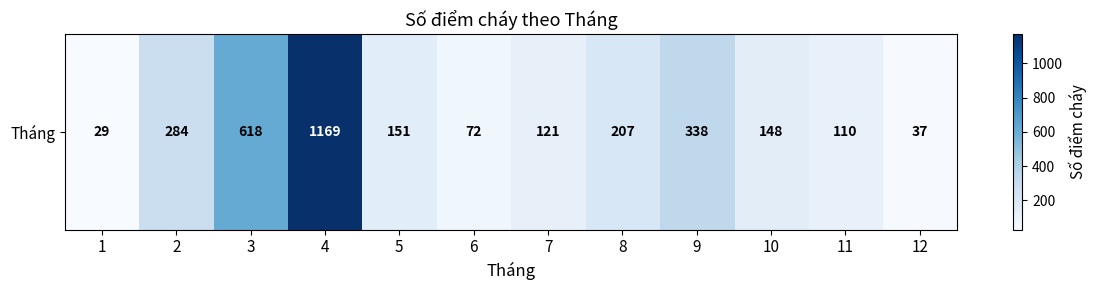

List the labels in order of value, largest first.

4, 3, 9, 2, 8, 5, 10, 7, 11, 6, 12, 1